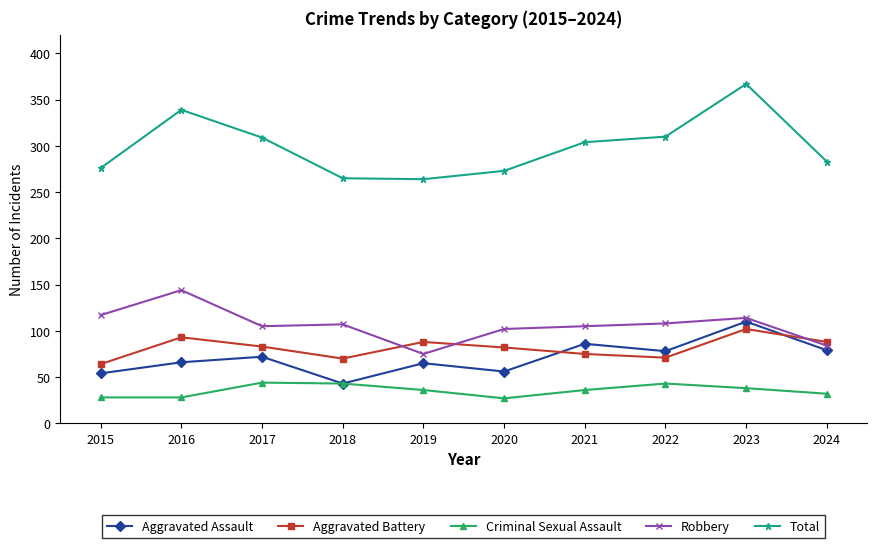

What is the lowest value of the Total series?

264